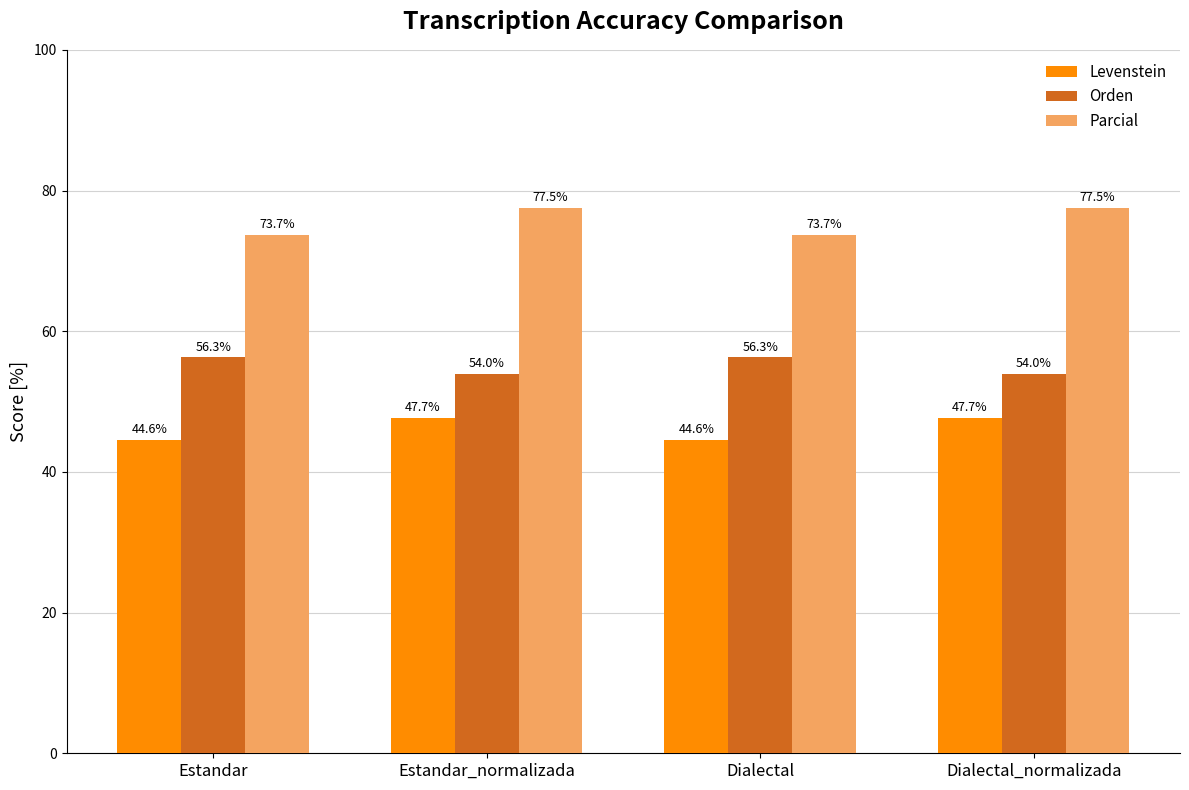

Are the bars grouped side by side (vs. stacked)?

Yes